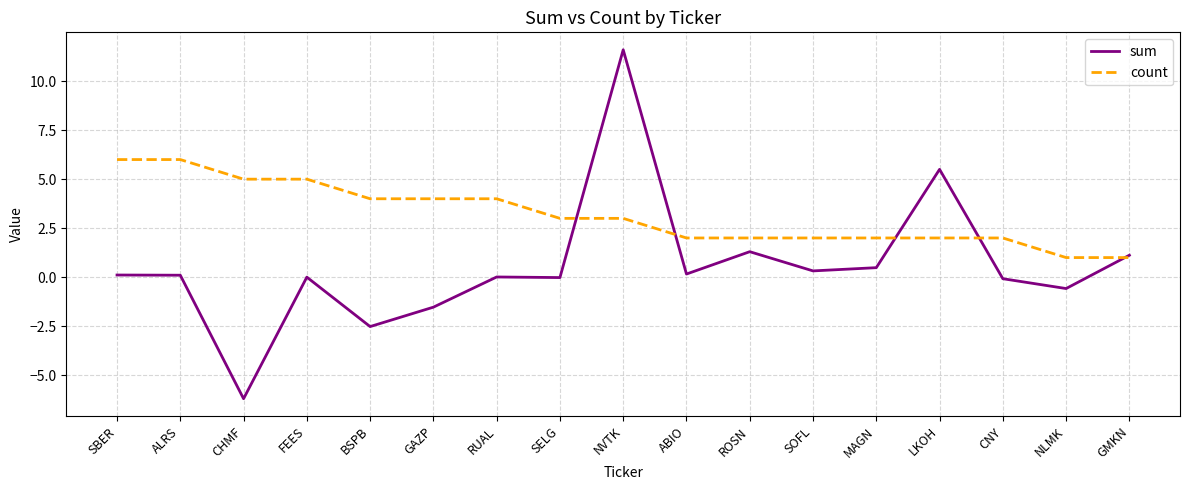

Is the value of count at GMKN greater than the value of sum at NLMK?

Yes